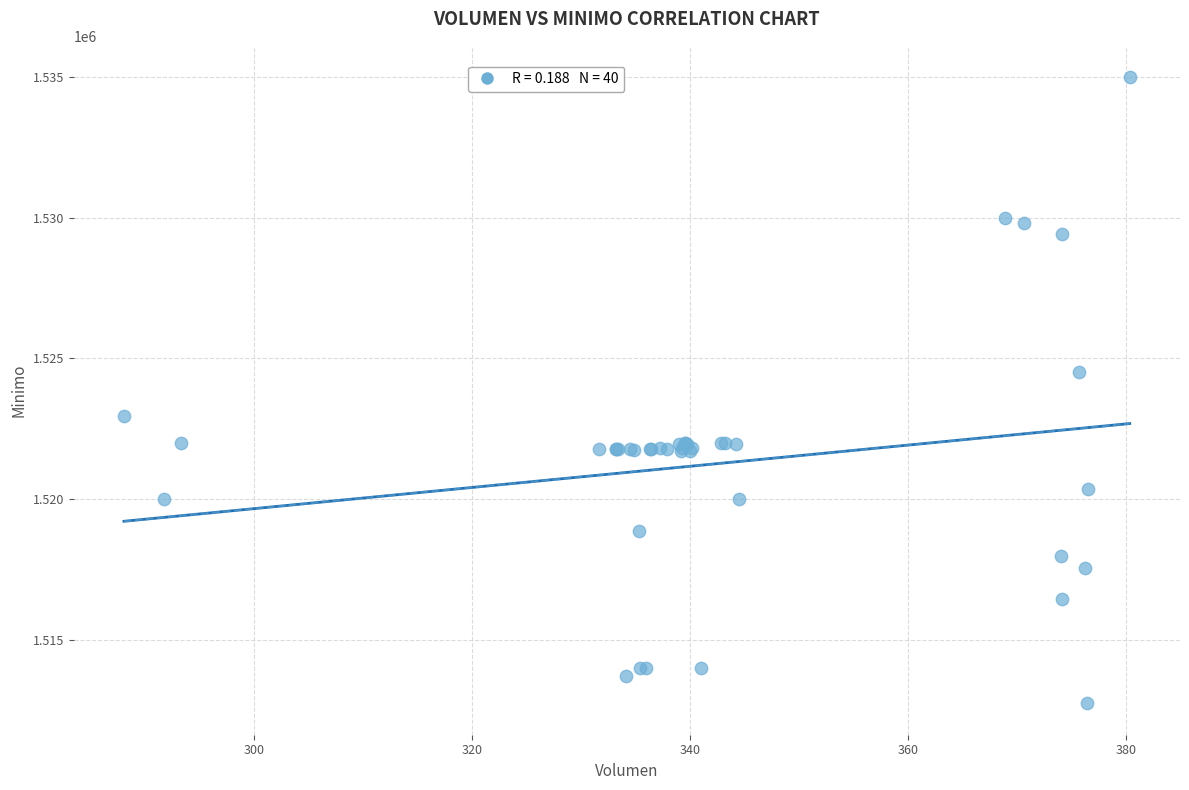

What Y value in the scatter plot is closest to 1523862?

1524513